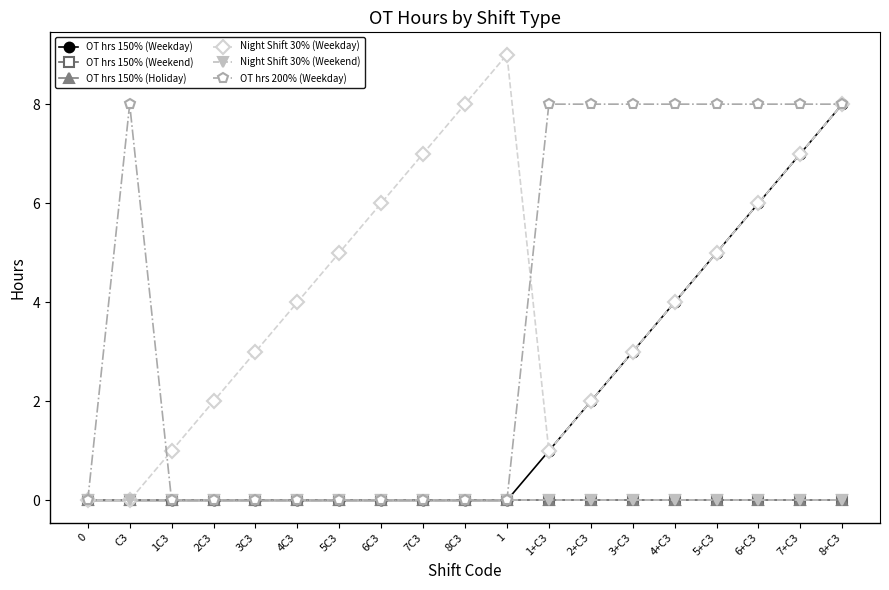

Does the chart have visible grid lines?

No